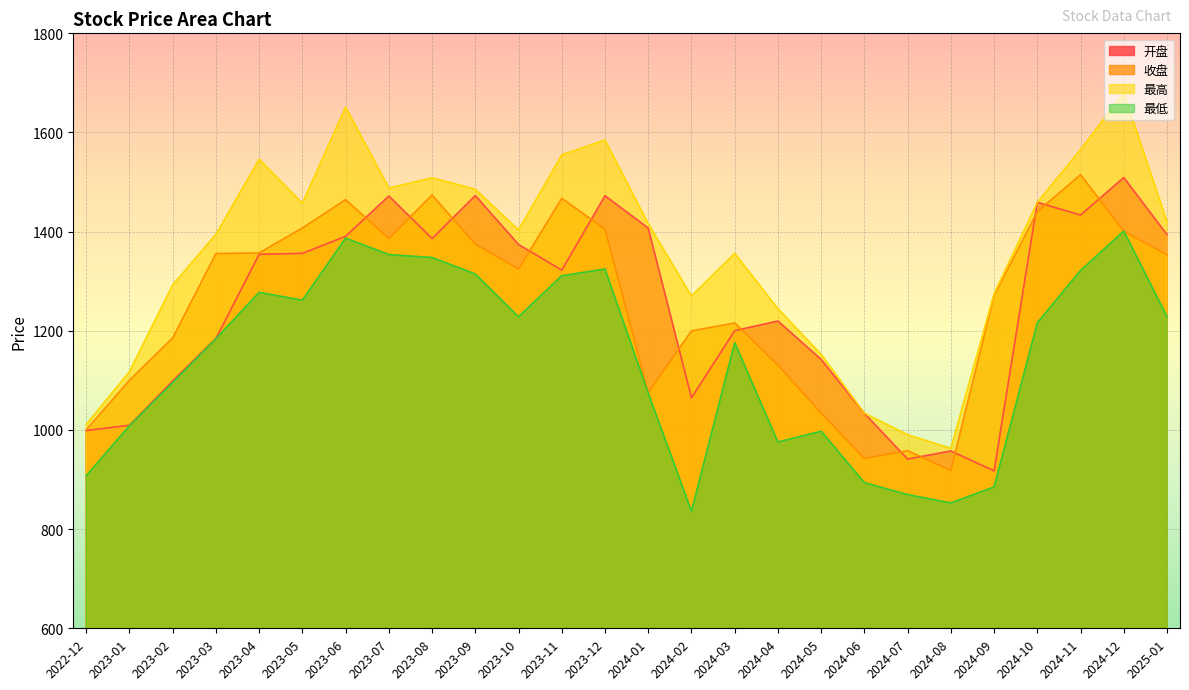

Rank the categories by 最高 value from lowest to highest.

2024-08, 2024-07, 2022-12, 2024-06, 2023-01, 2024-05, 2024-04, 2024-02, 2024-09, 2023-02, 2024-03, 2023-03, 2023-10, 2024-01, 2025-01, 2023-05, 2024-10, 2023-09, 2023-07, 2023-08, 2023-04, 2023-11, 2024-11, 2023-12, 2023-06, 2024-12